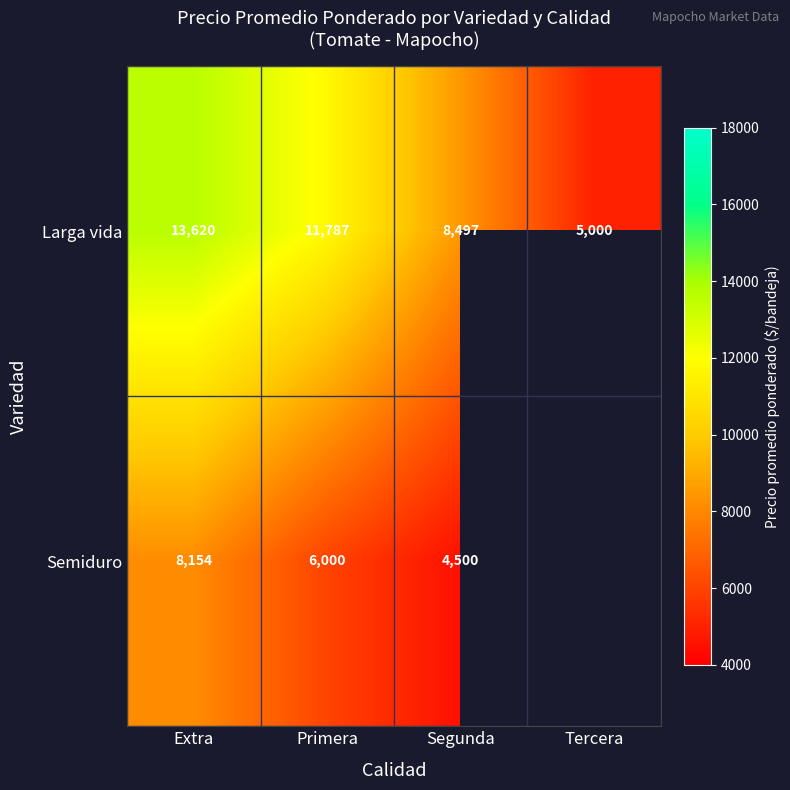

Is it true that Larga vida equals 11929.4 at Segunda?

False